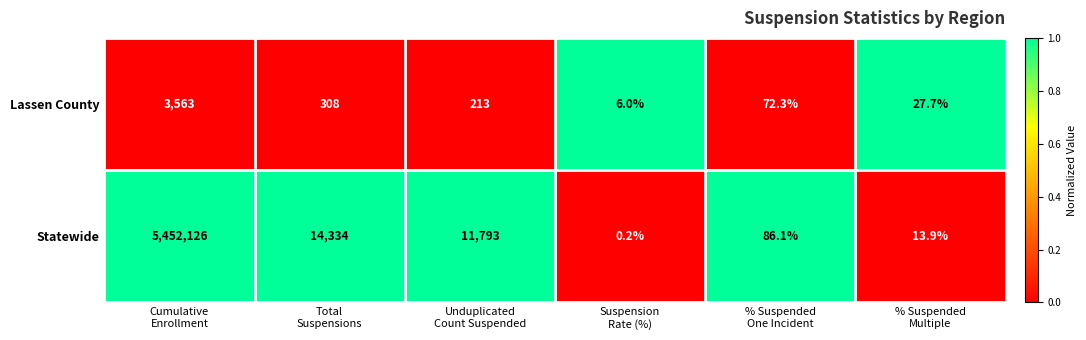

List the series in order of their overall mean, highest first.

Statewide, Lassen County